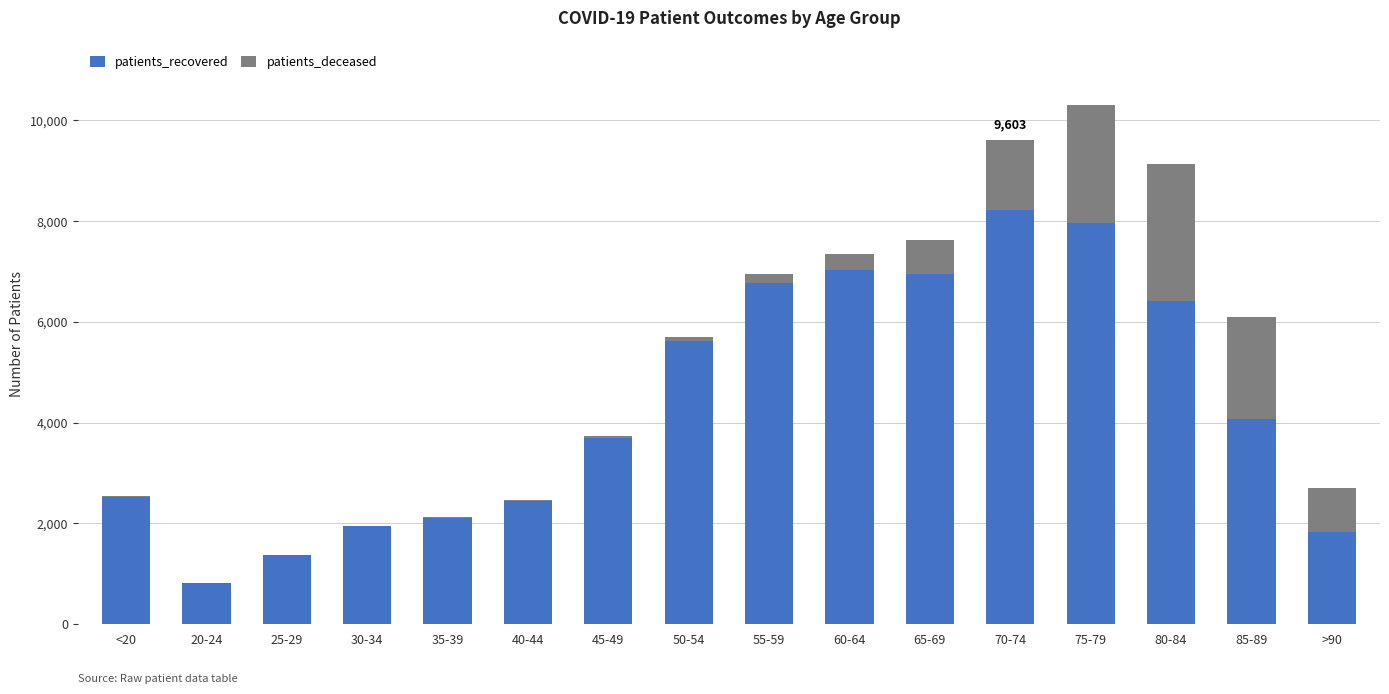

What is the sum of all patients_recovered values?

69724